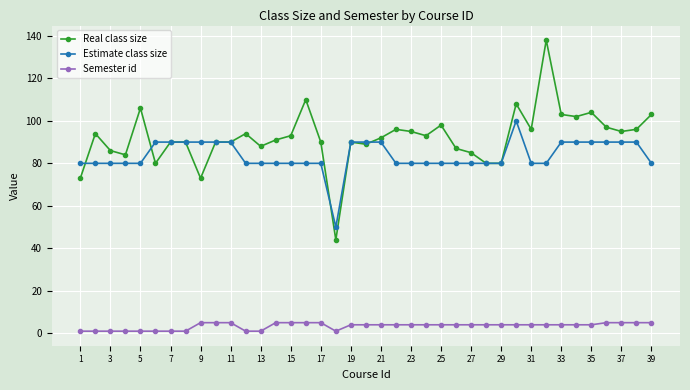

Which series has the widest spread of values?

Real class size